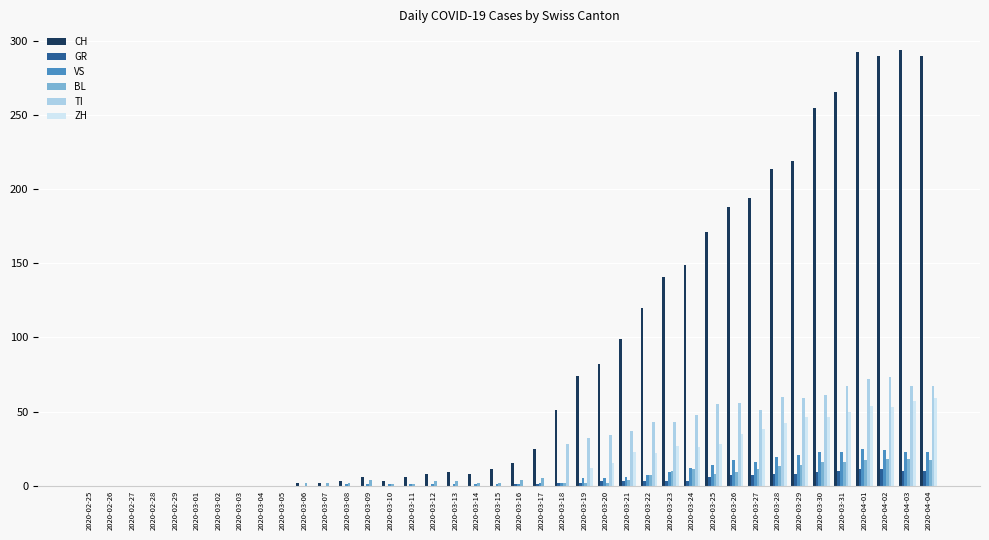

Which series has the largest total across all categories?

CH